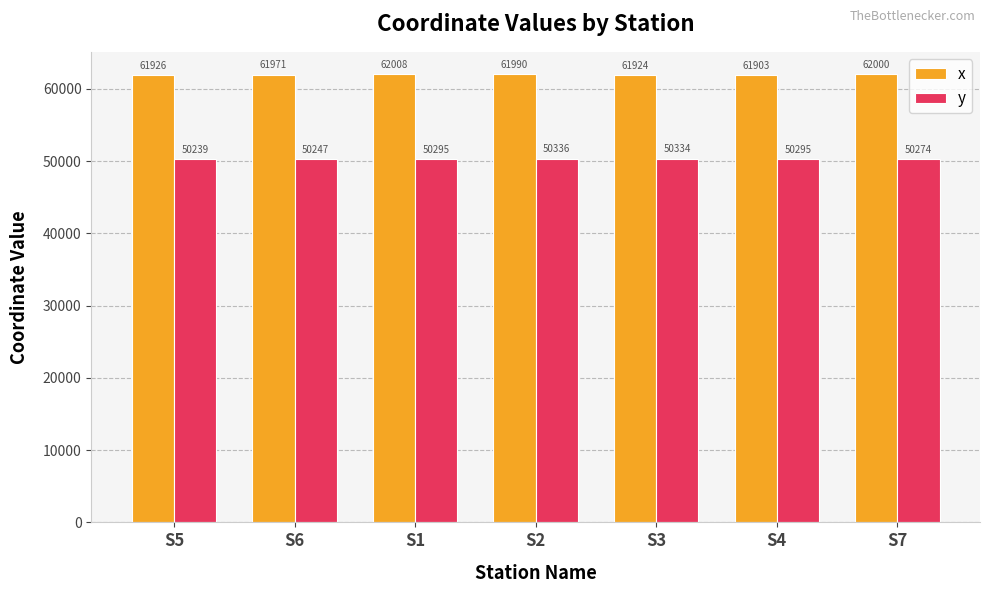

What is the difference between the highest and lowest values at S1?

11712.8